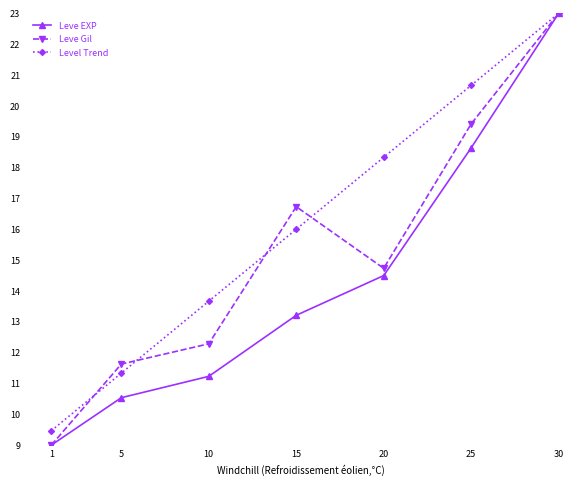

True or false: Leve Gil has a value of 17.7 at 10.

False